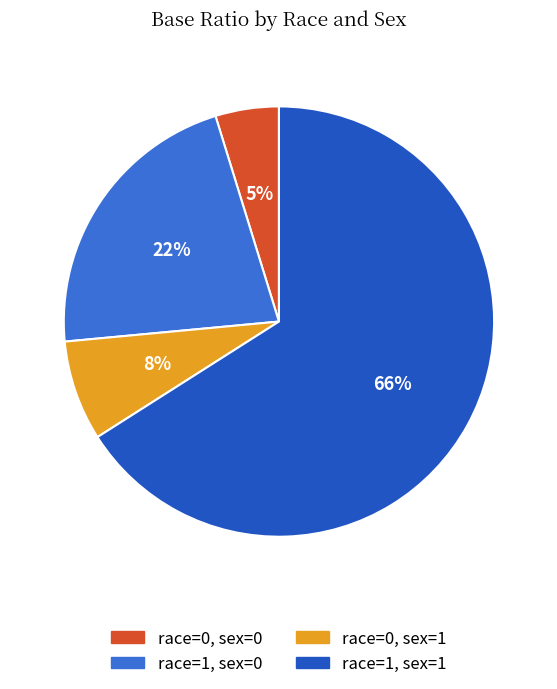

Is it true that race=0, sex=1 is 8% of the pie?

True